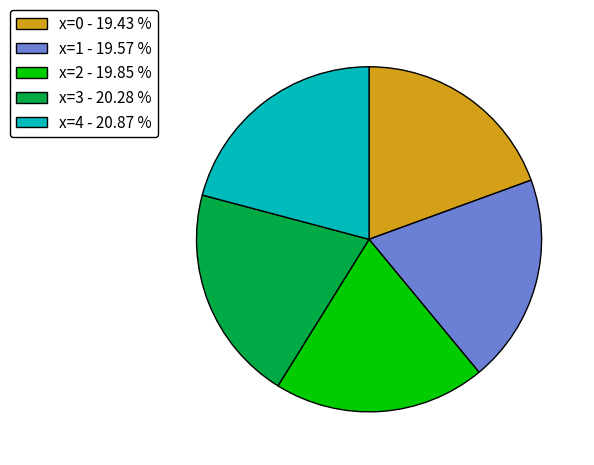

What is the largest slice in the pie chart?

x=4 - 20.87 %